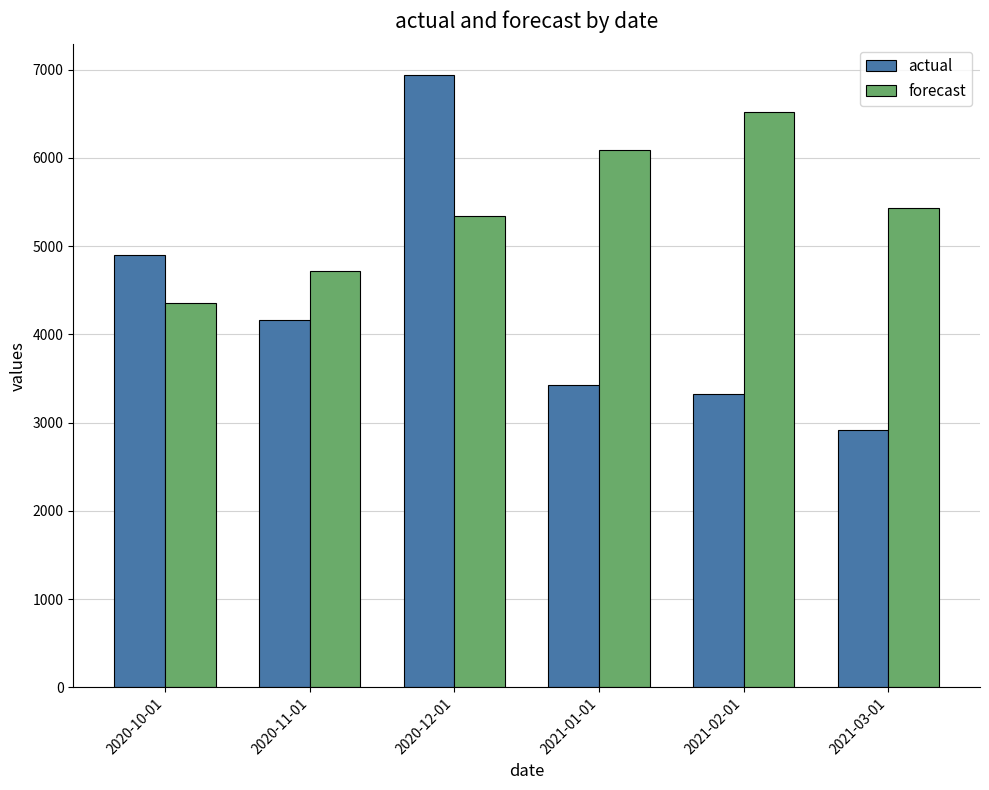

How many bars are there in each group?

2